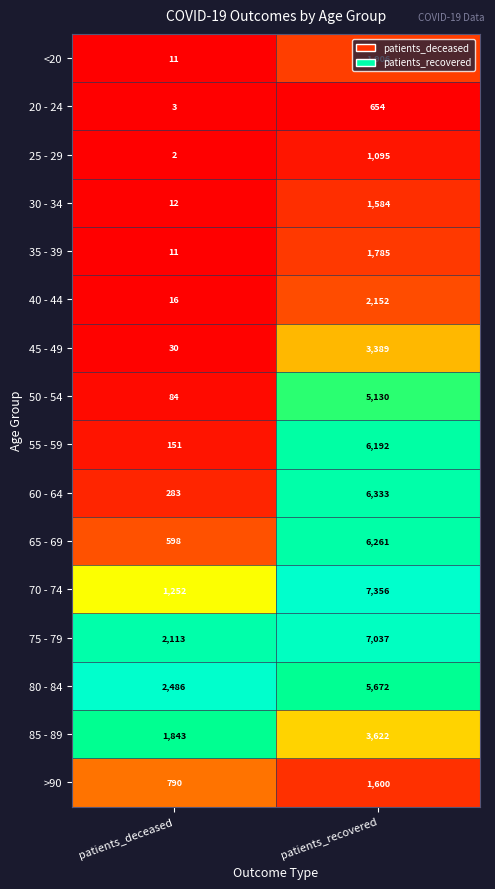

List the series in order of their peak value, lowest first.

20 - 24, 25 - 29, 30 - 34, >90, 35 - 39, <20, 40 - 44, 45 - 49, 85 - 89, 50 - 54, 80 - 84, 55 - 59, 65 - 69, 60 - 64, 75 - 79, 70 - 74